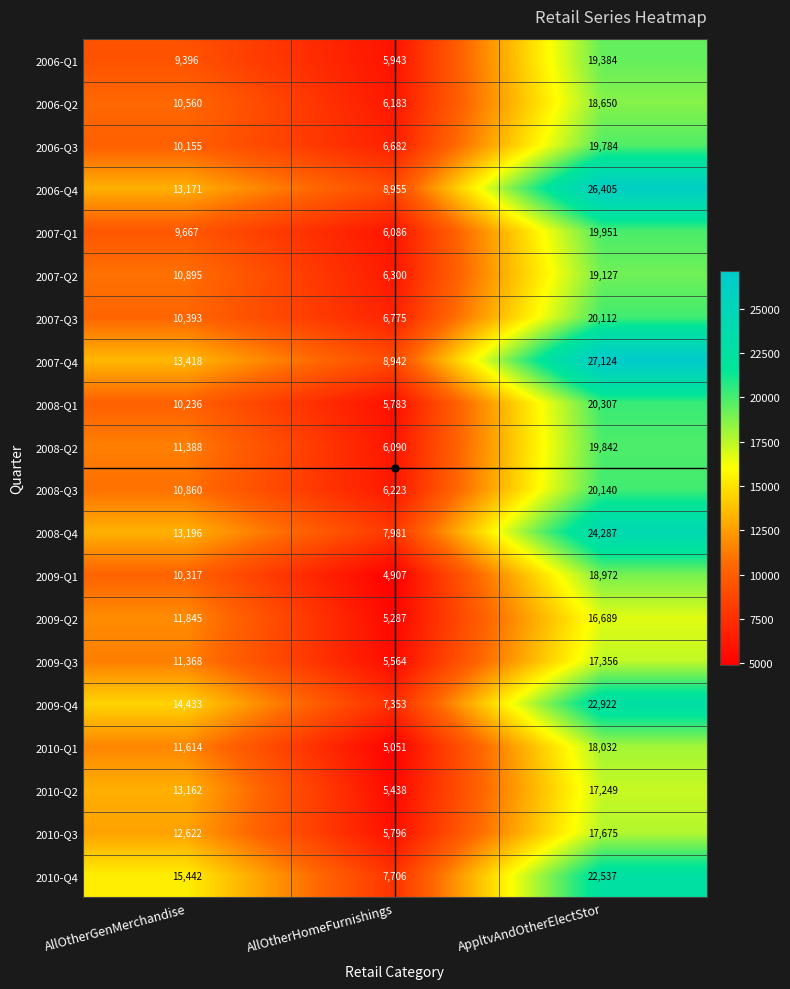

What is the average value of the 2006-Q4 series?

16177